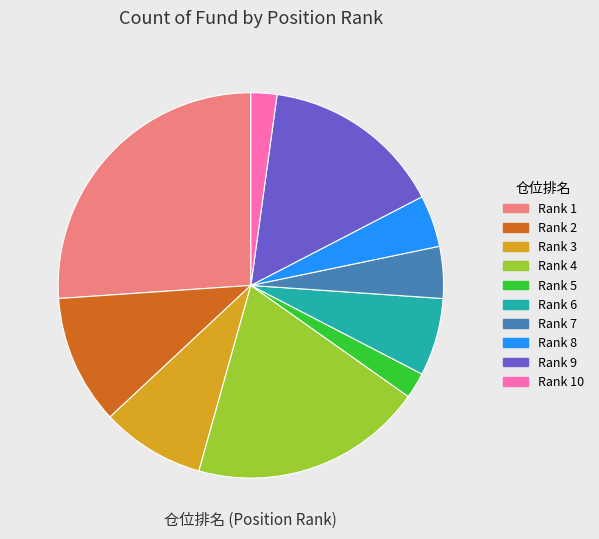

True or false: Rank 1 accounts for 26% of the total.

True